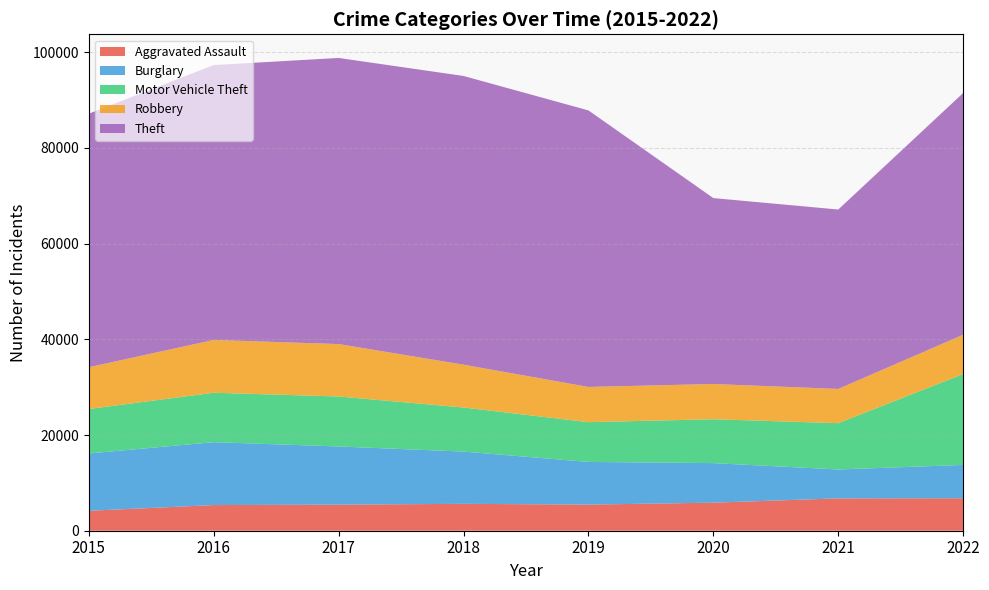

Reading right to left, what are all the values shown in this chart?

Aggravated Assault: 2022=6783	2021=6759	2020=5860	2019=5458	2018=5617	2017=5447	2016=5360	2015=4163
Burglary: 2022=6964	2021=6040	2020=8267	2019=8918	2018=10916	2017=12156	2016=13144	2015=11980
Motor Vehicle Theft: 2022=19001	2021=9675	2020=9171	2019=8310	2018=9216	2017=10447	2016=10329	2015=9289
Robbery: 2022=8208	2021=7153	2020=7361	2019=7358	2018=8950	2017=10957	2016=11031	2015=8735
Theft: 2022=50516	2021=37492	2020=38850	2019=57787	2018=60328	2017=59786	2016=57443	2015=52982